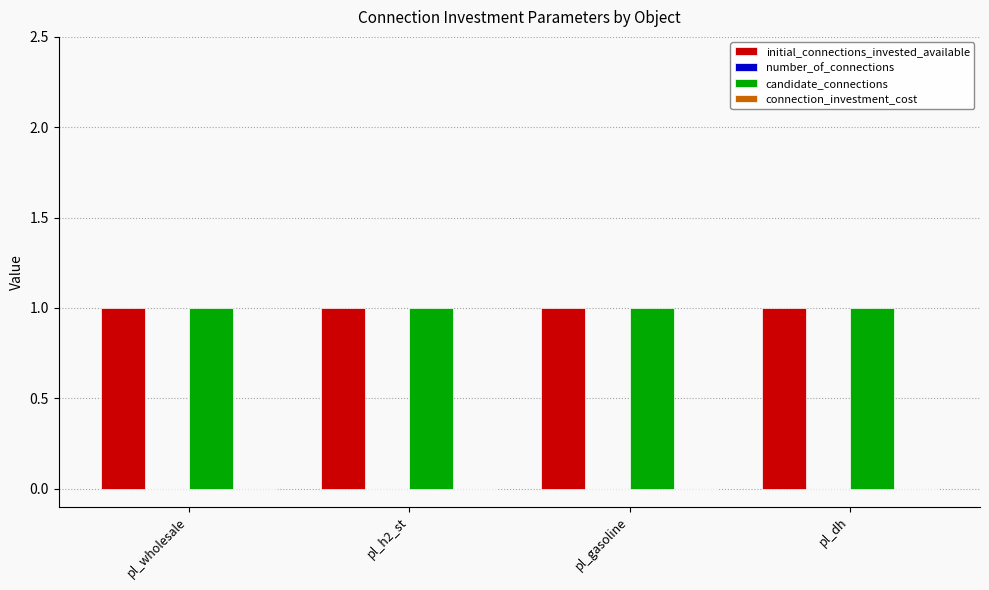

At pl_h2_st, list the series in order from largest to smallest.

initial_connections_invested_available, candidate_connections, number_of_connections, connection_investment_cost